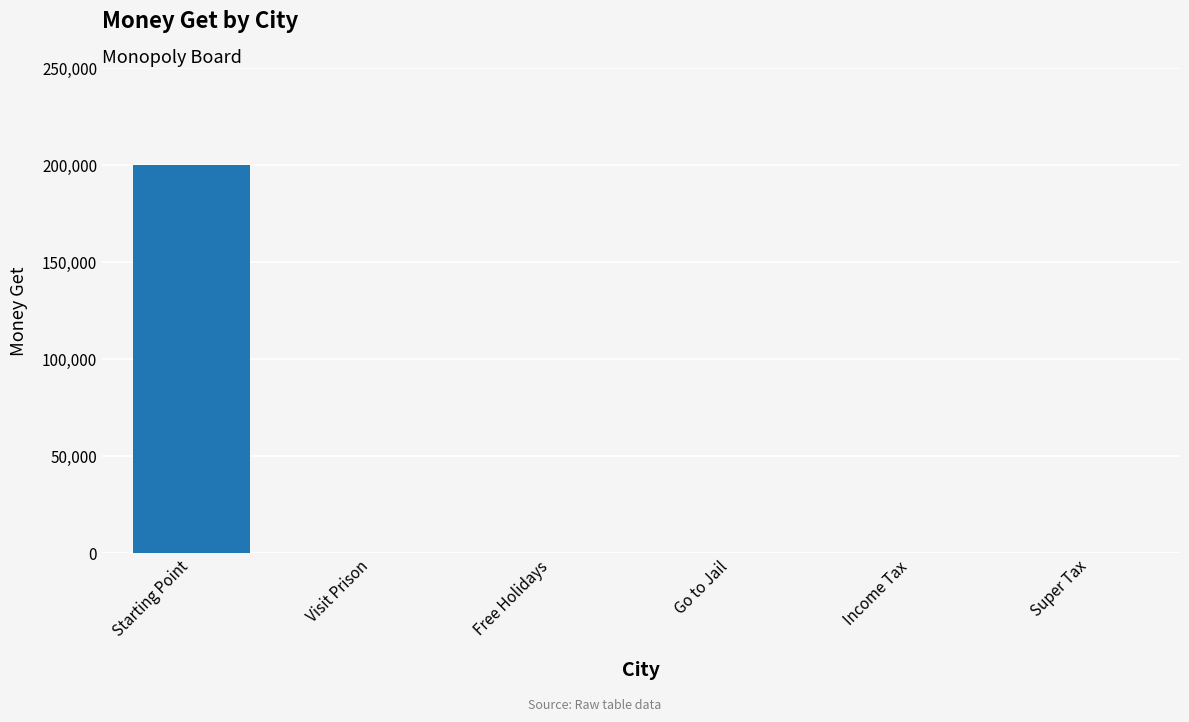

Reading right to left, list all the values displayed in this chart.

0	0	0	0	0	200000